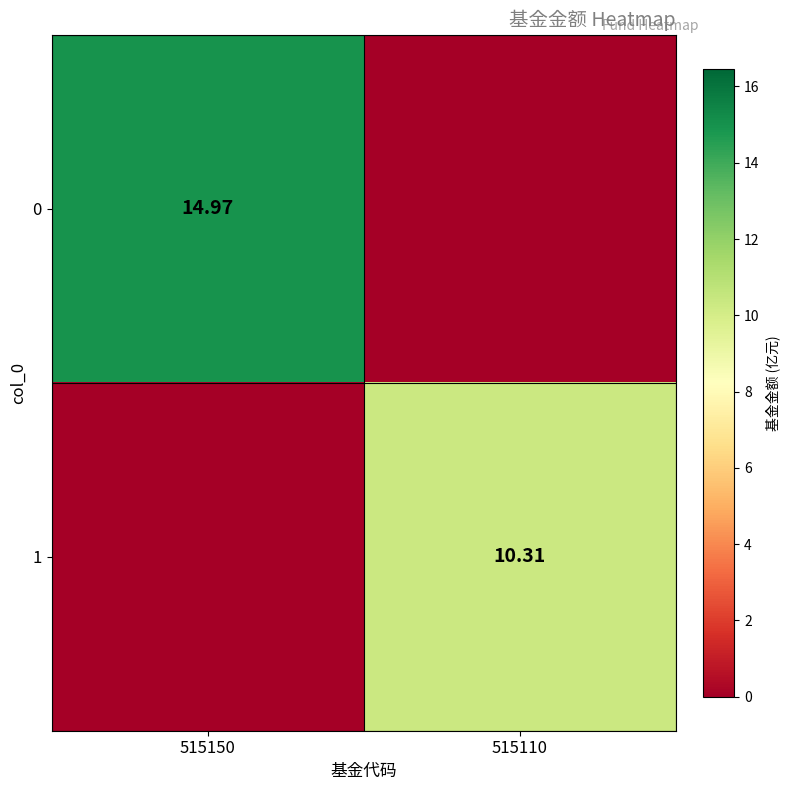

Is the value of 1 at 515110 greater than the value of 0 at 515150?

No